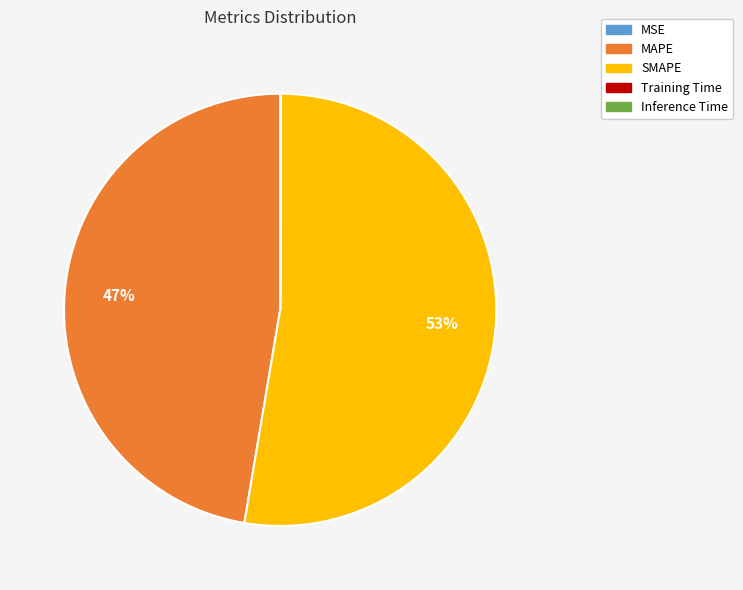

Is the sum of SMAPE and MAPE greater than half?

Yes